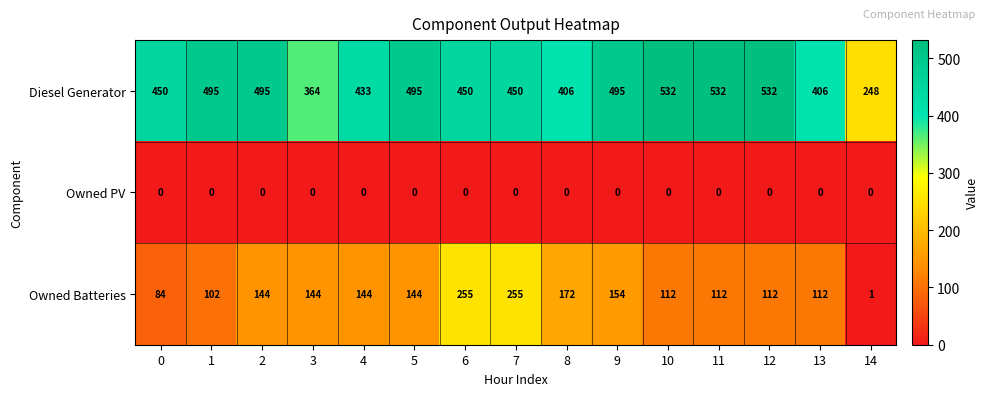

What is the maximum value for Owned Batteries?

255